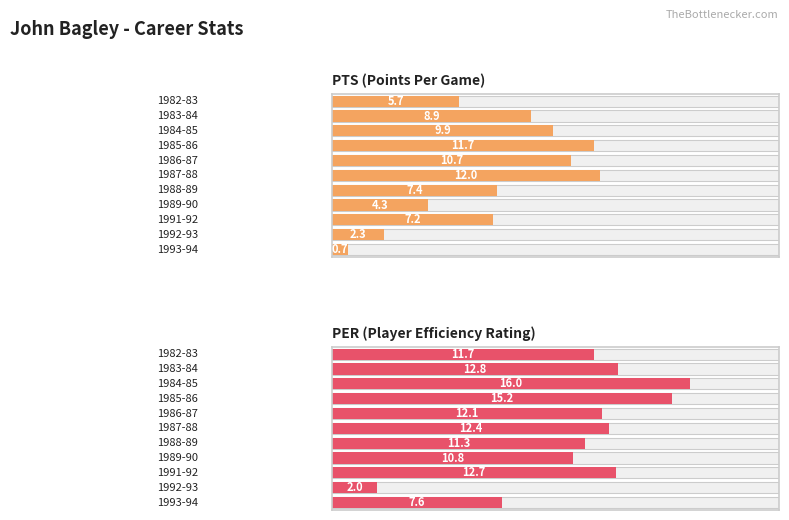

What is the maximum value for PTS?

12.0